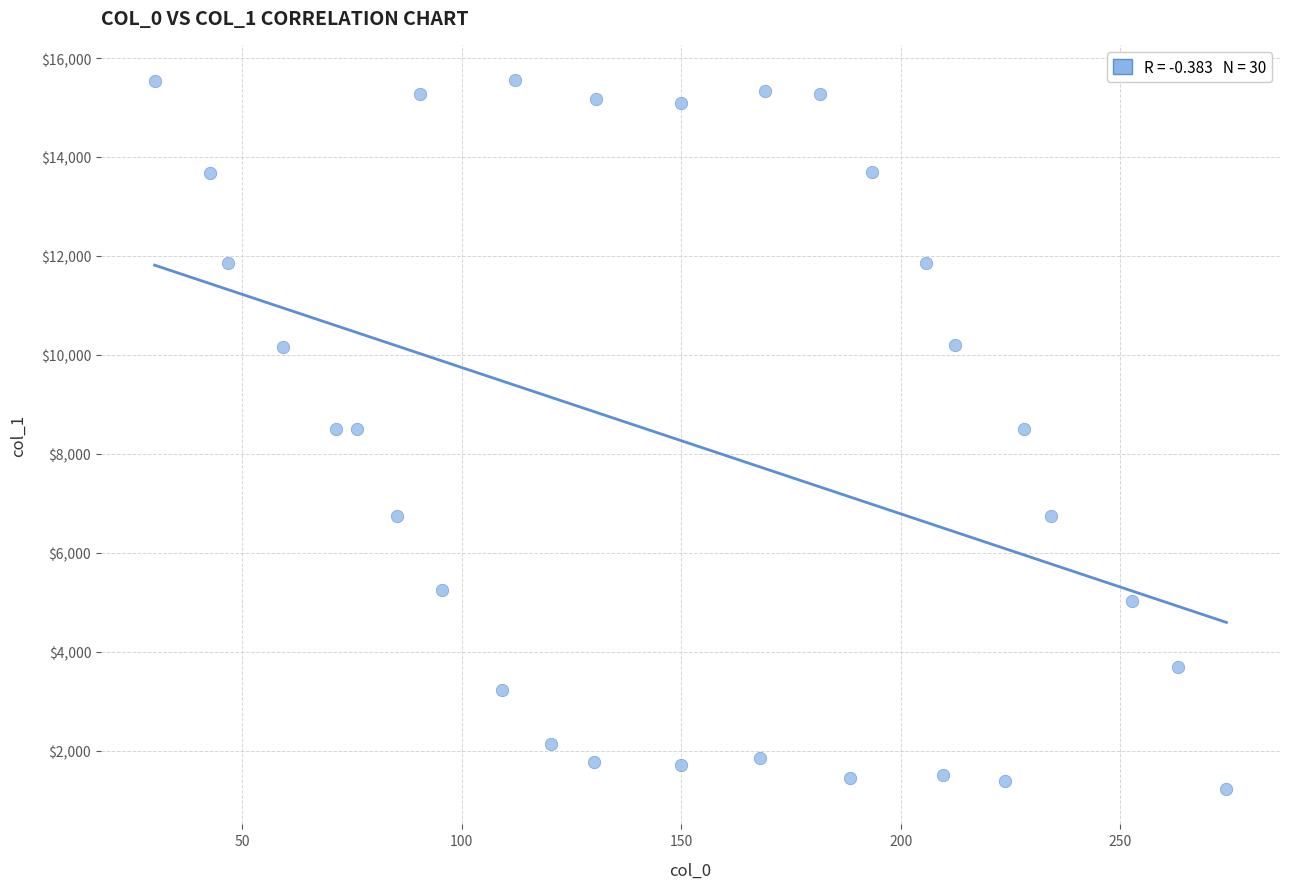

What is the range of X values (max minus min)?

244.1